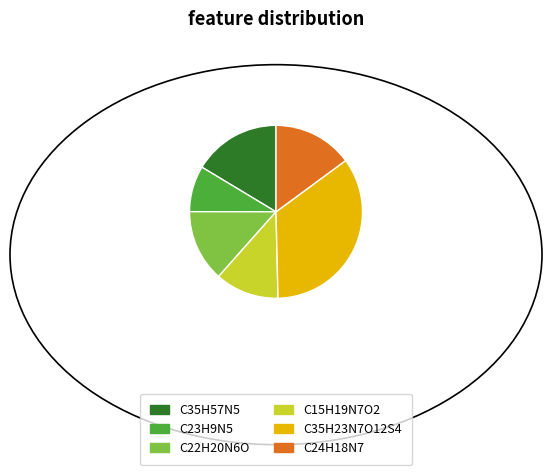

Approximately how many times larger is the value at C35H23N7O12S4 compared to C24H18N7?

2.3